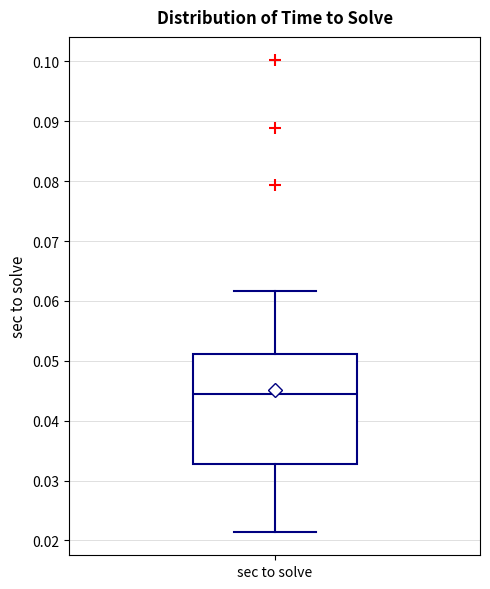

Where is the lower edge of the box for sec to solve on the y-axis? The values are not printed on the chart, so give them approximately, as read against the axis.

0.033